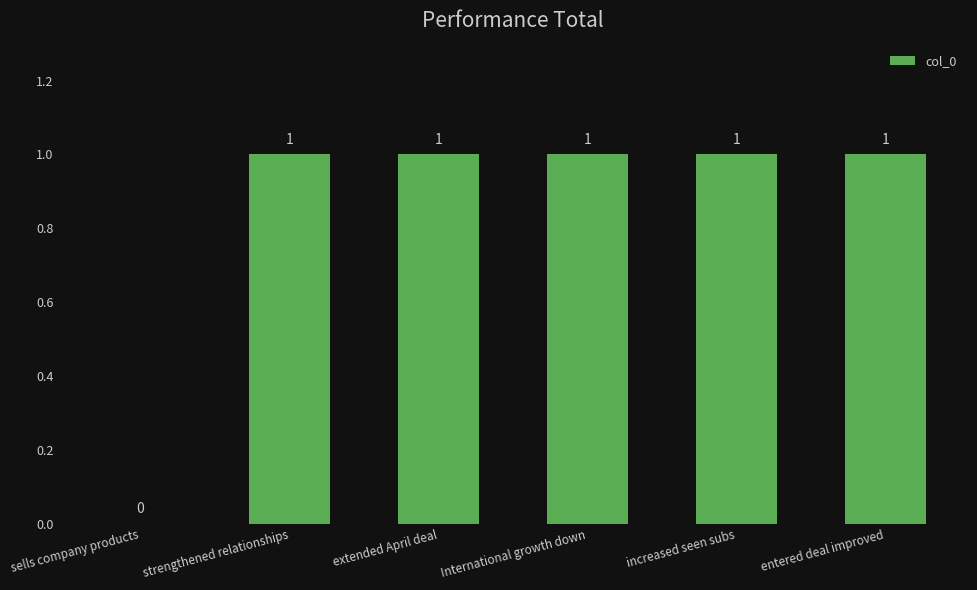

The chart shows a value of 2 at International growth down. True or false?

False